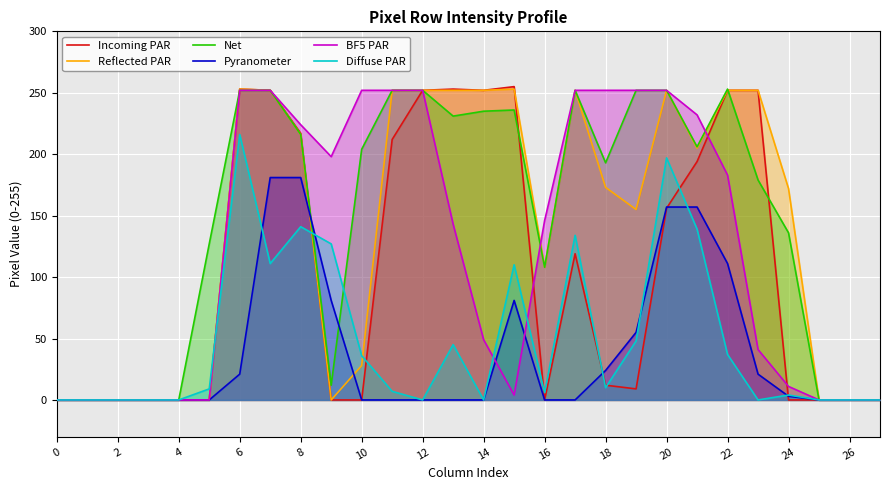

What is the difference between the second highest and second lowest values in the Net series?

252